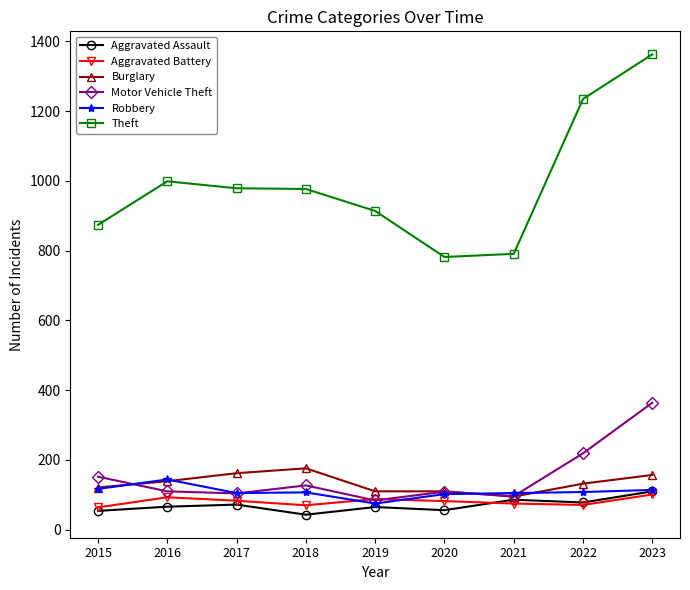

Is this an area chart (filled region under the line)?

No